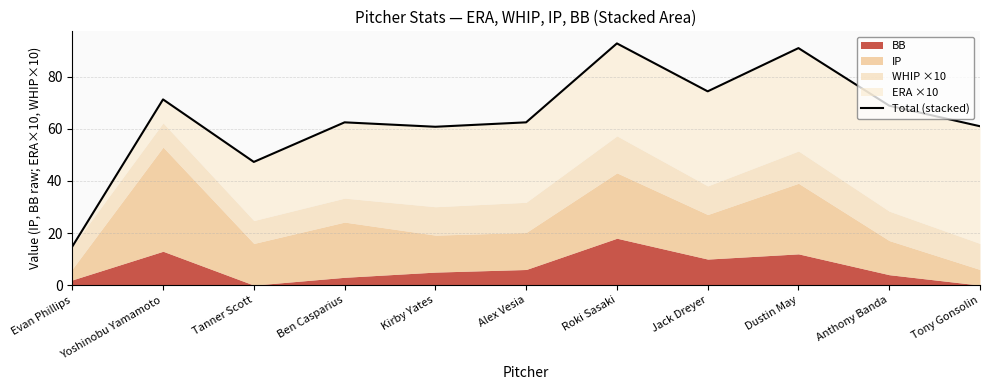

Where is the data nearest to the value 53?

Tanner Scott